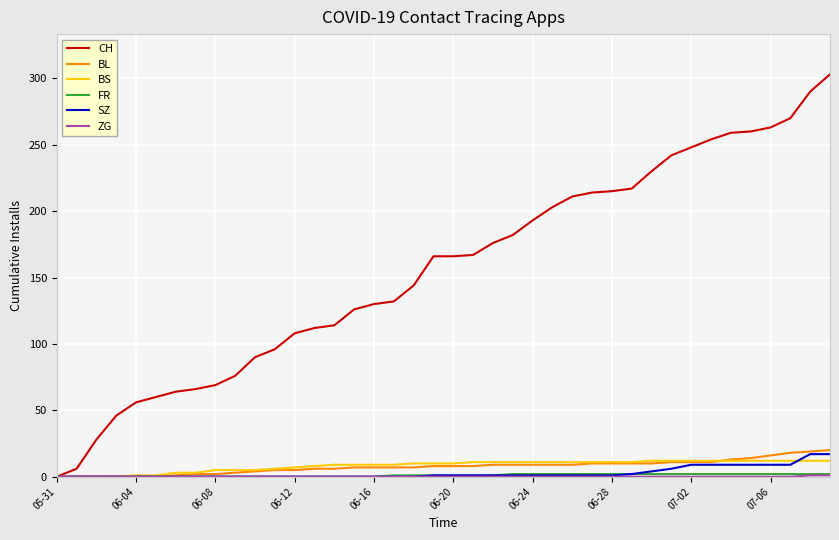

What is the maximum value shown in the chart?

303